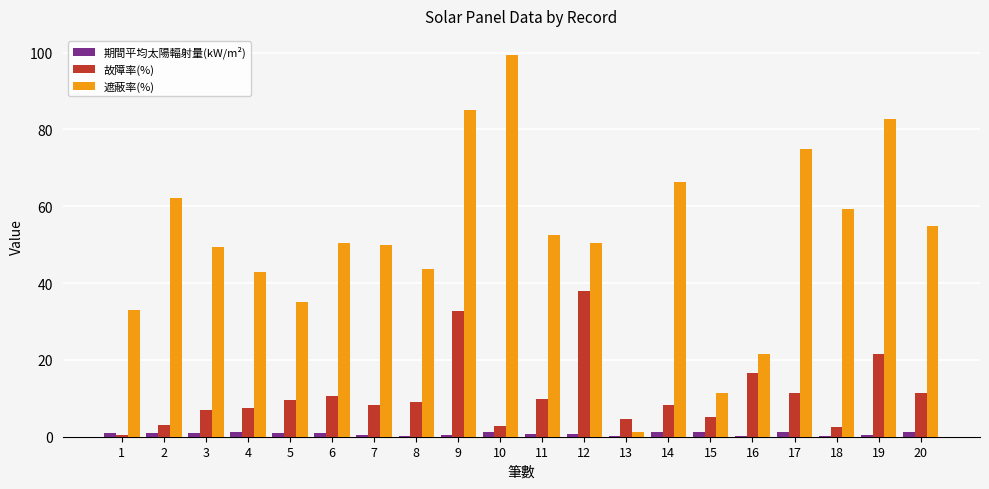

What are all the series names shown in the legend?

期間平均太陽輻射量(kW/m²), 故障率(%), 遮蔽率(%)